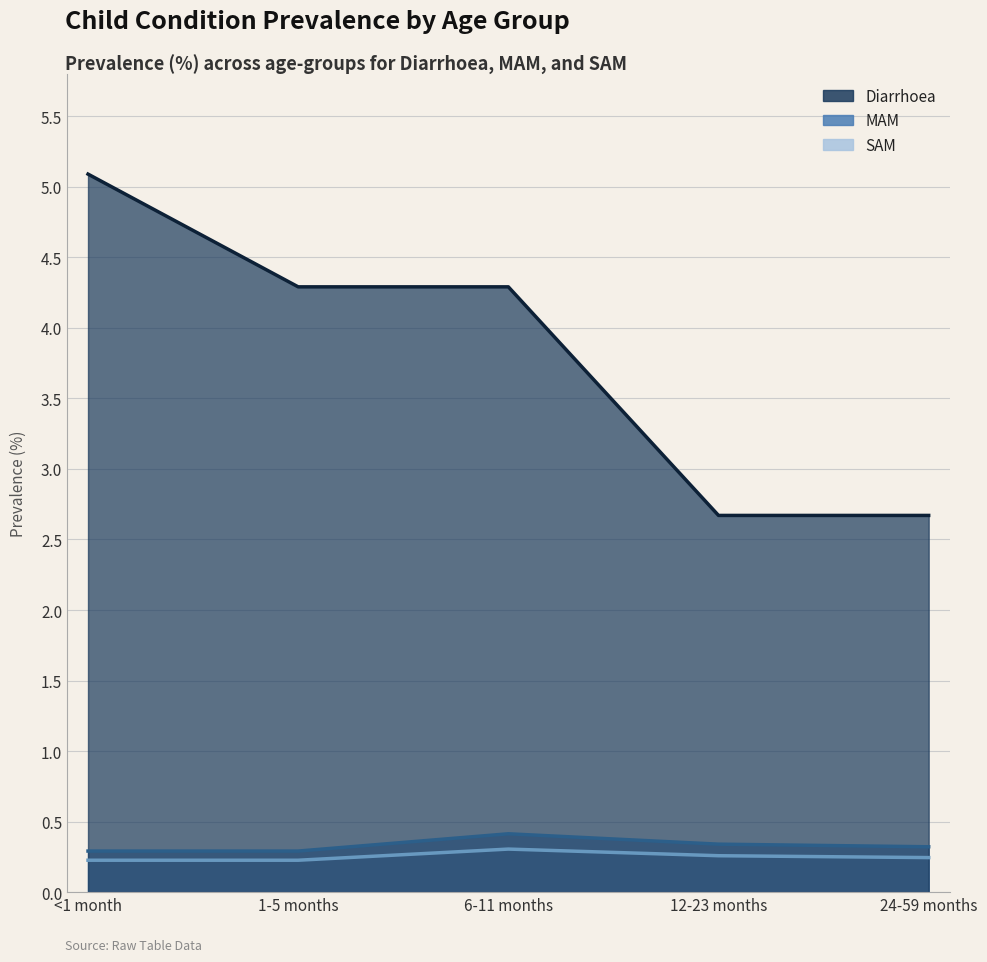

What are all the series names shown in the legend?

Diarrhoea, MAM, SAM